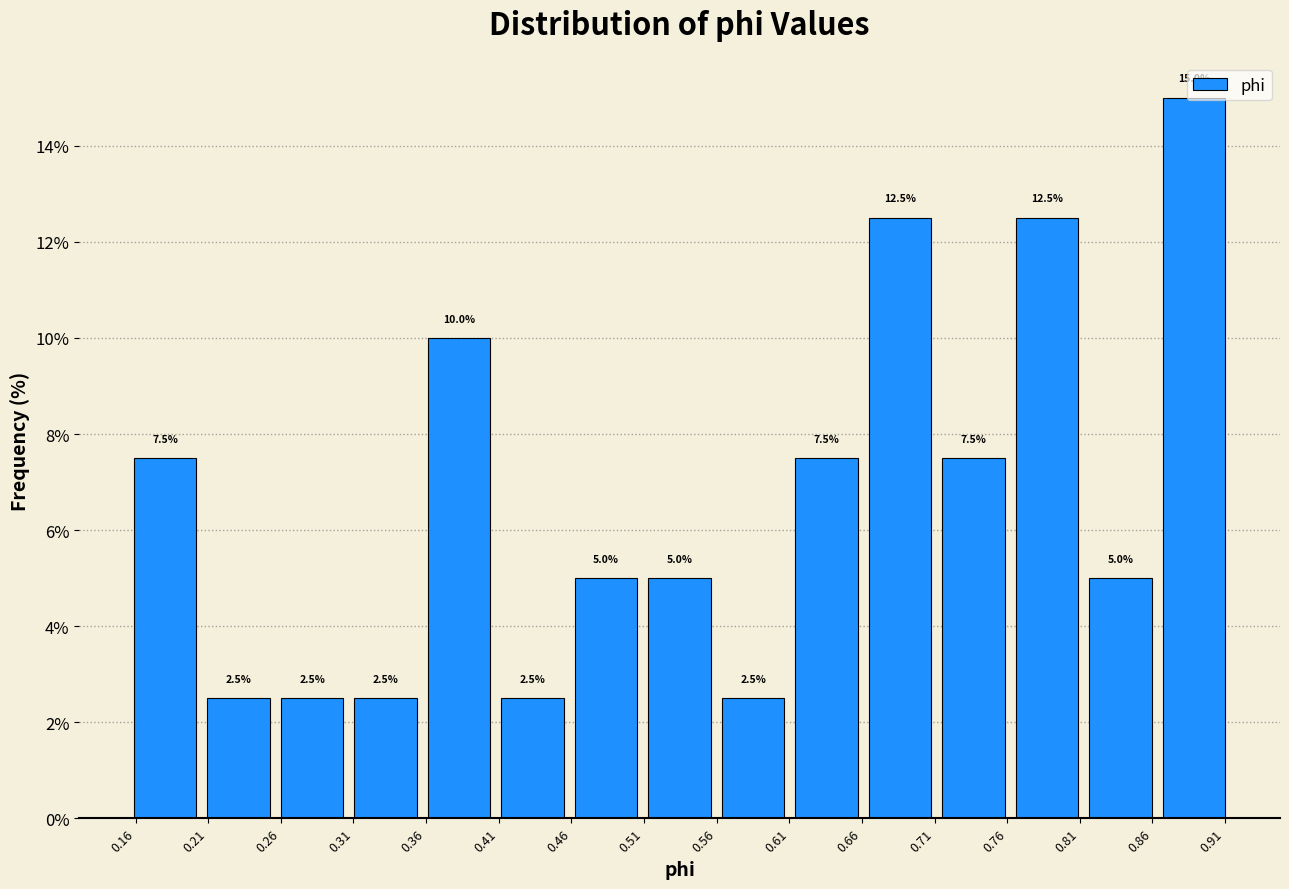

Which range on the x-axis has the tallest bar?

0.865 to 0.915